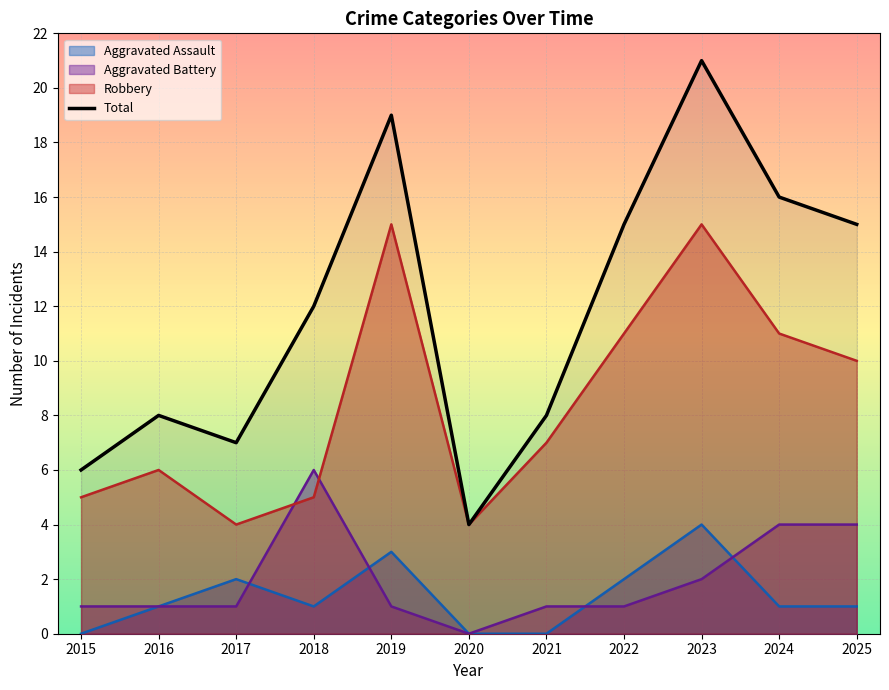

What is the sum of all values?

131